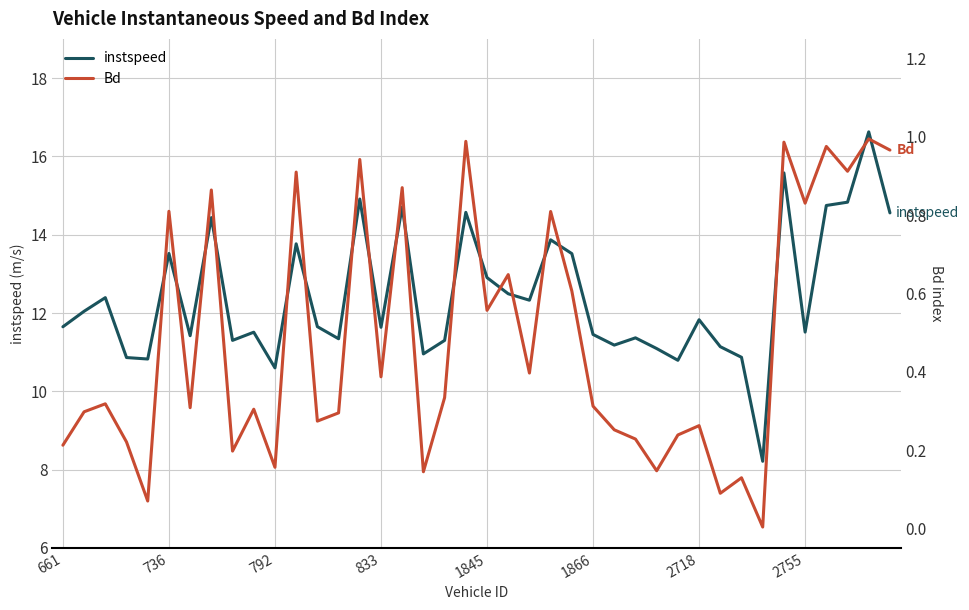

Which series has the largest range (max minus min)?

instspeed